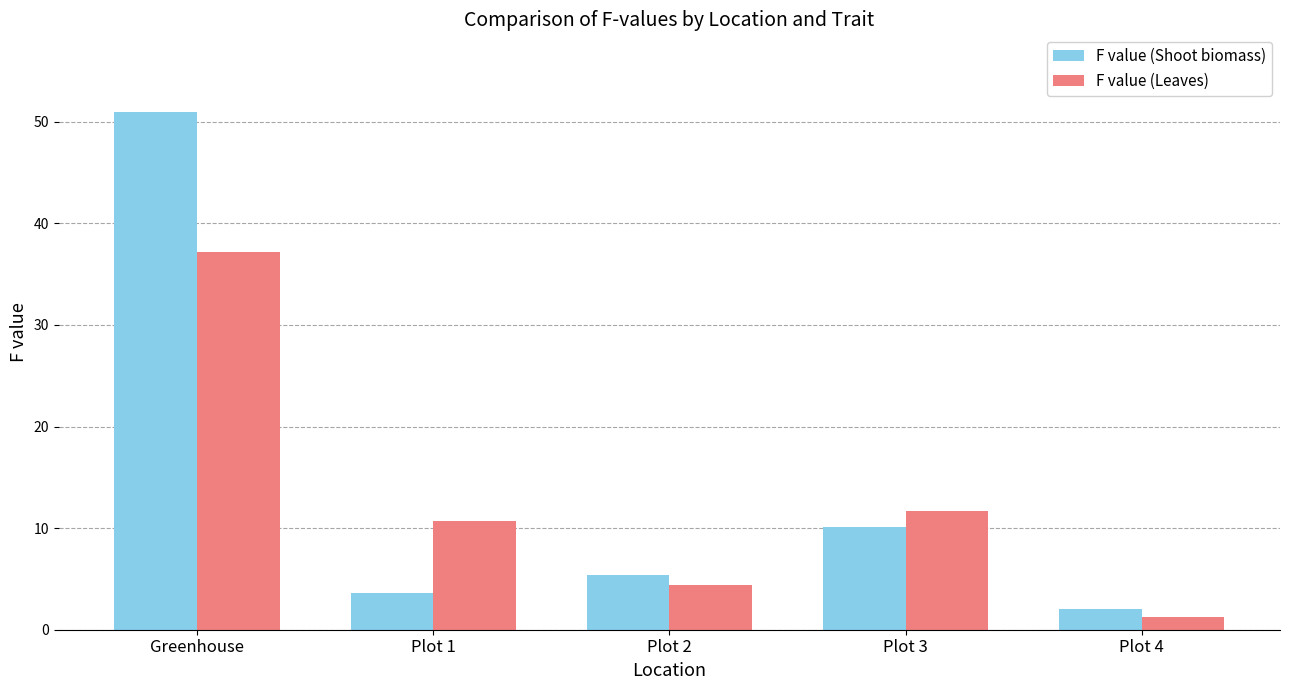

List the series in order of their overall mean, highest first.

F value (Shoot biomass), F value (Leaves)